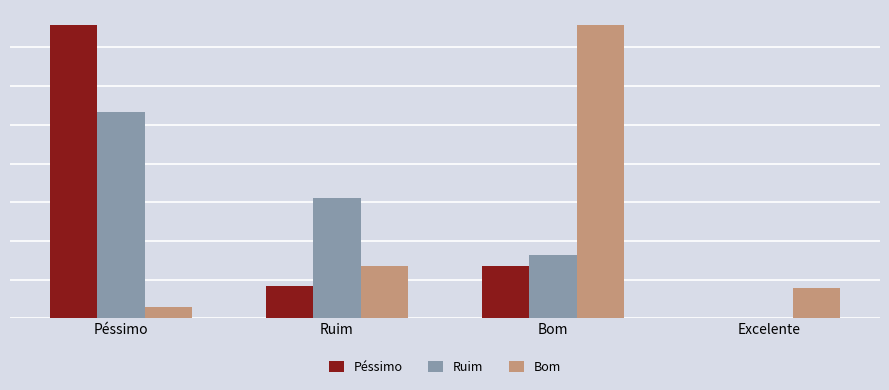

What are all the series names shown in the legend?

Péssimo, Ruim, Bom